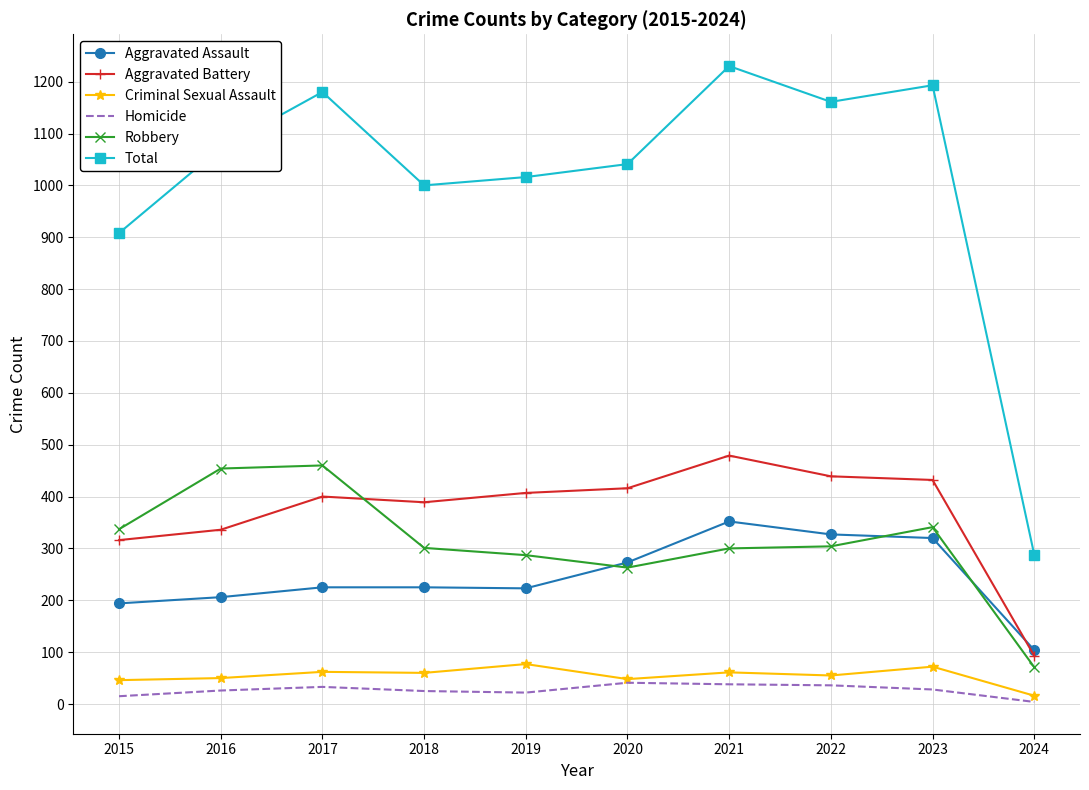

Which series has the largest range (max minus min)?

Total